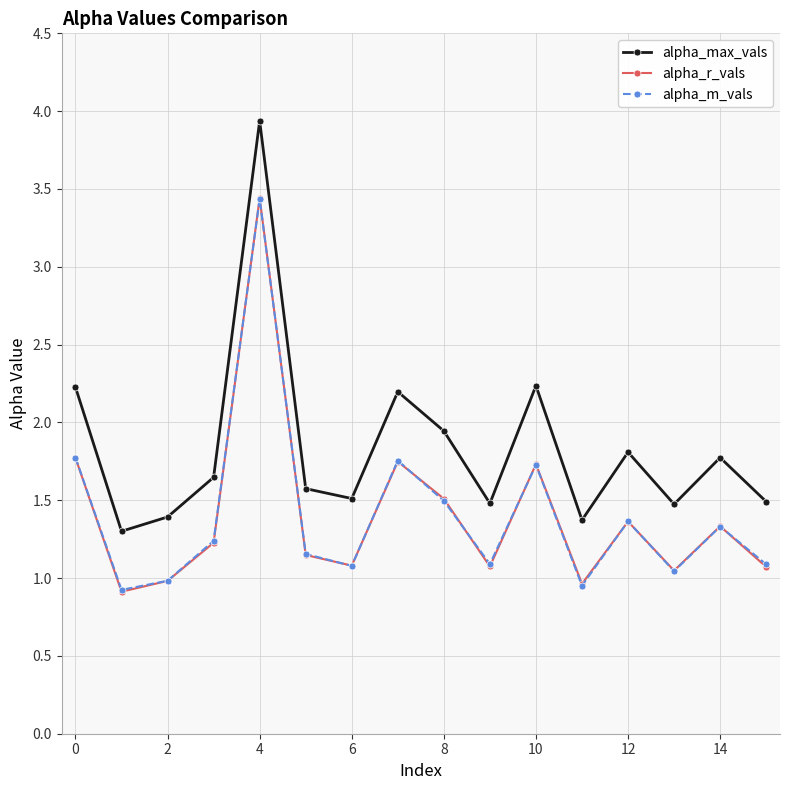

Which series has the largest range (max minus min)?

alpha_max_vals